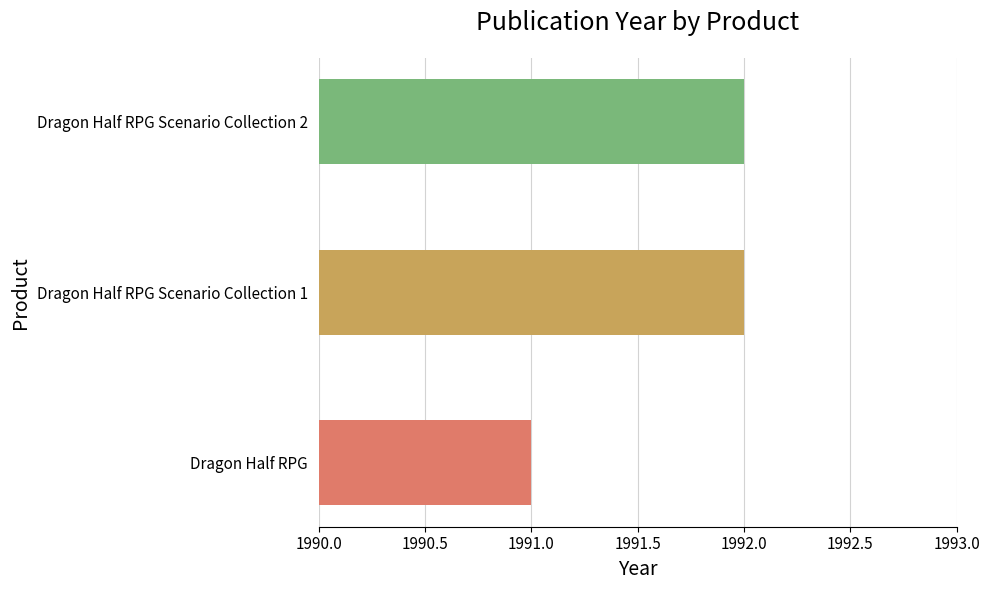

Are the bars grouped side by side (vs. stacked)?

No